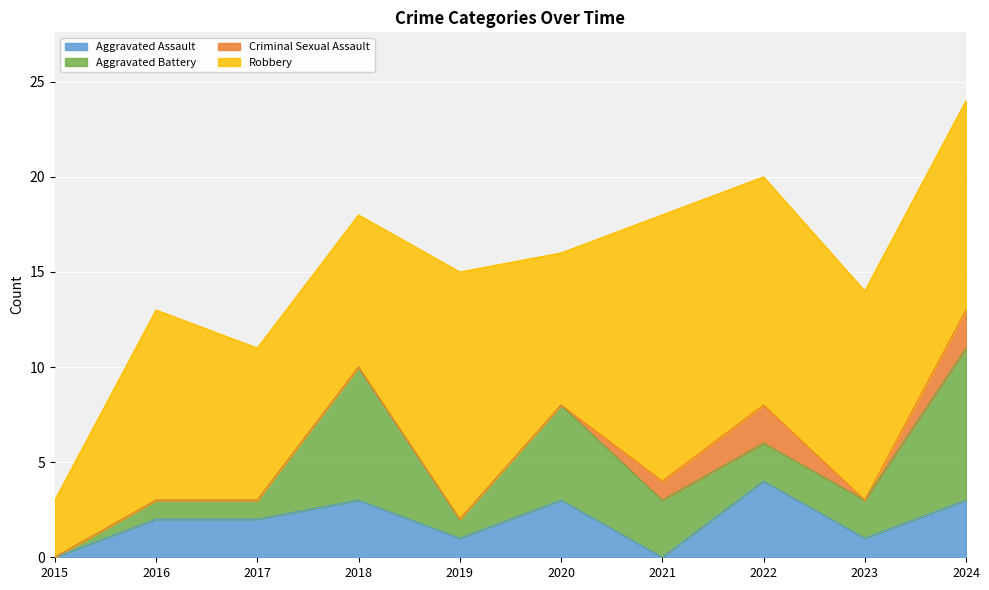

At which category is the sum across all series the highest?

2024